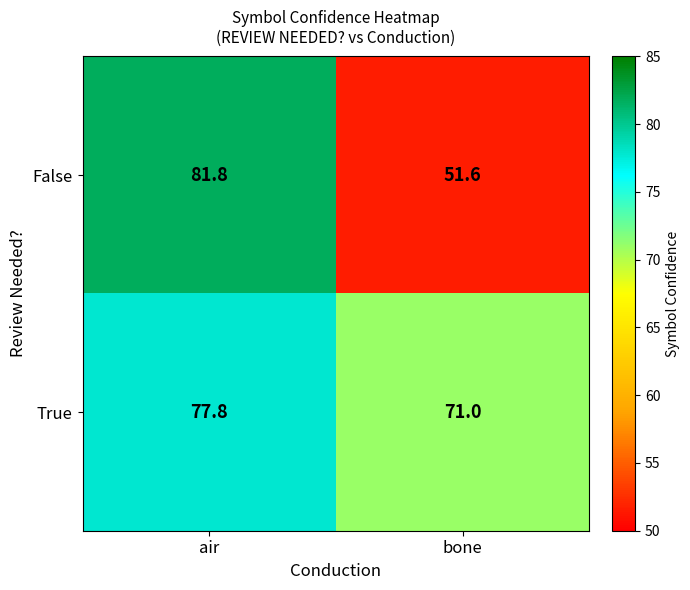

Reading left to right, list all the values displayed in this chart.

False: 81.8	51.6
True: 77.8	71.0